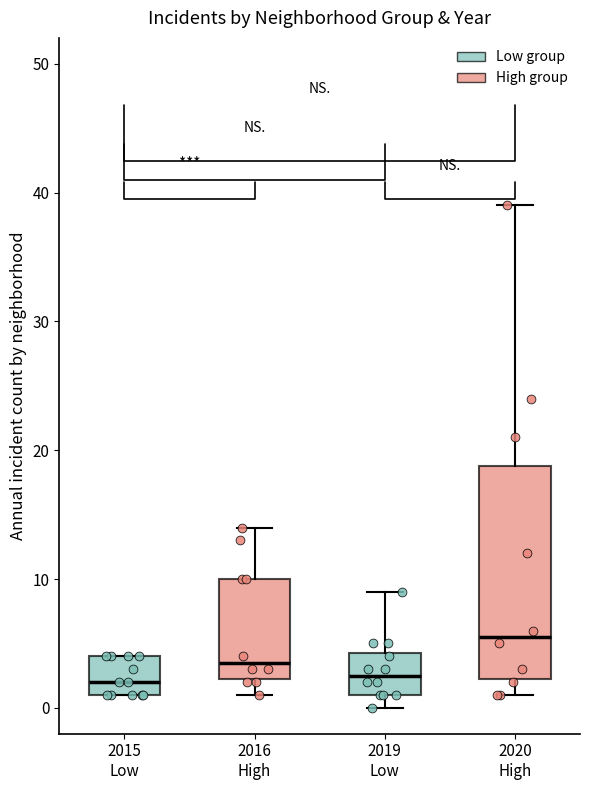

Where is the upper edge of the box for 2015 Low on the y-axis? The values are not printed on the chart, so give them approximately, as read against the axis.

4